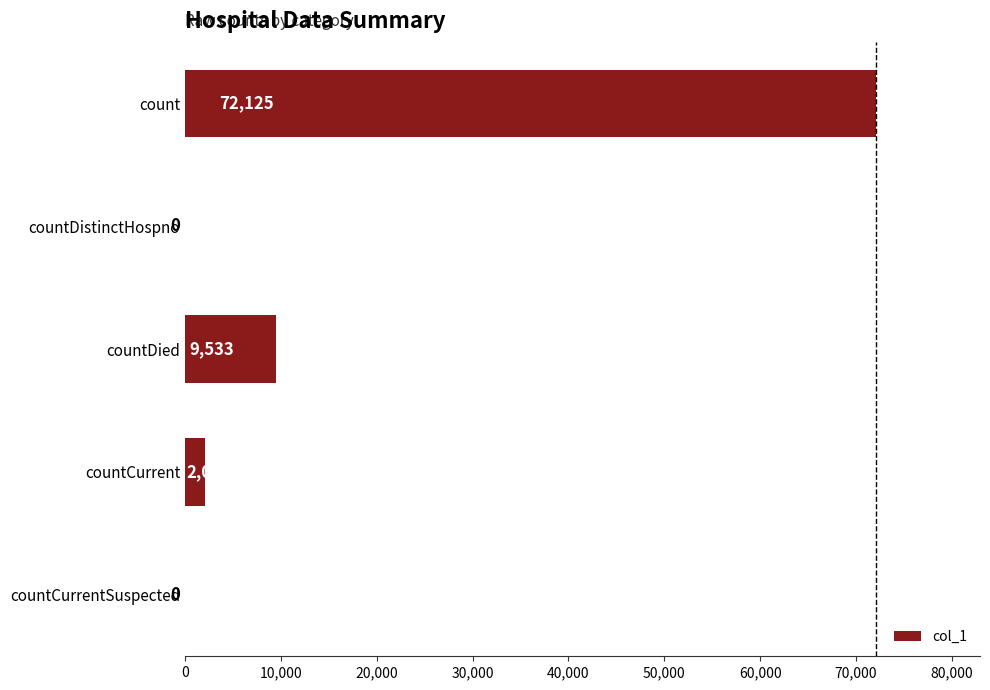

What is the sum of the values at countDistinctHospno and countDied?

9533